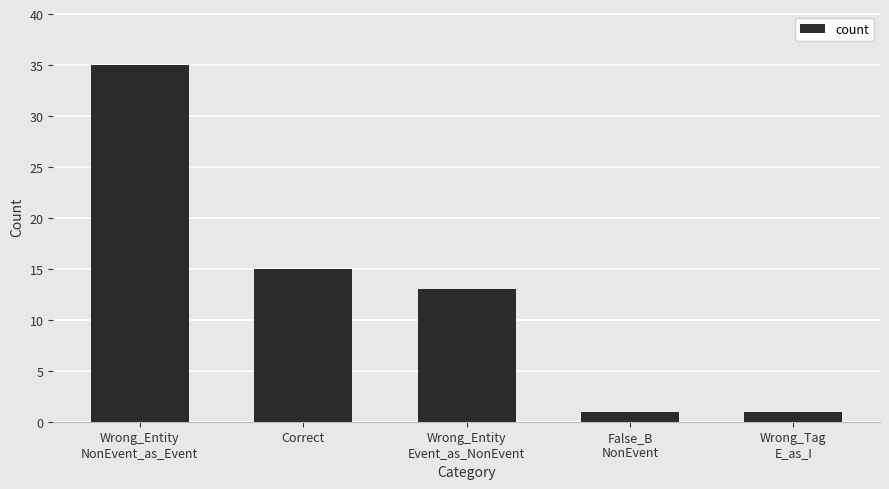

Where is the data nearest to the value 18?

Correct